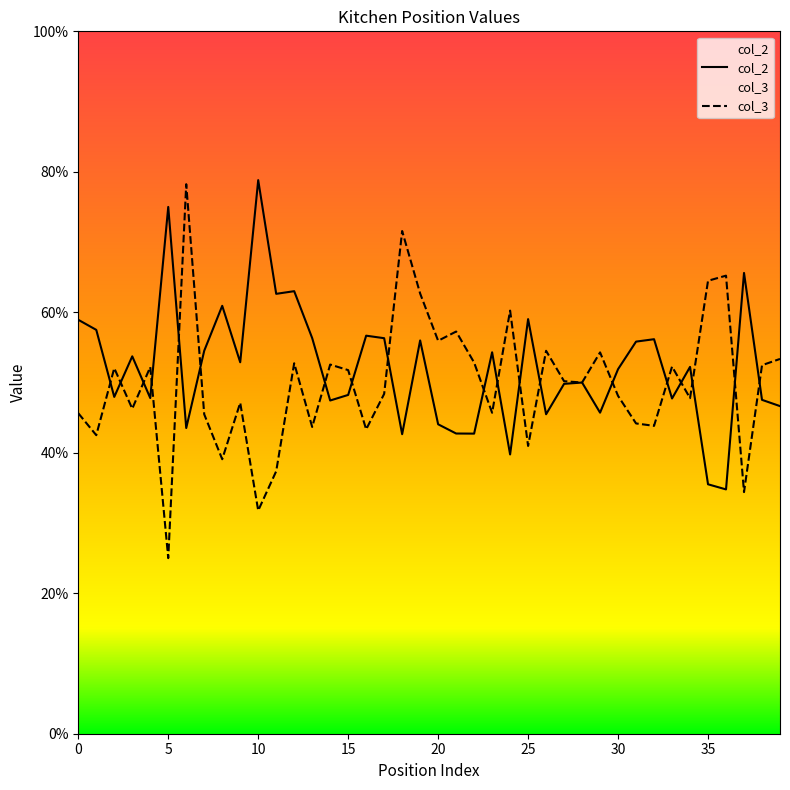

What value does the col_3 series have at 31?

0.4